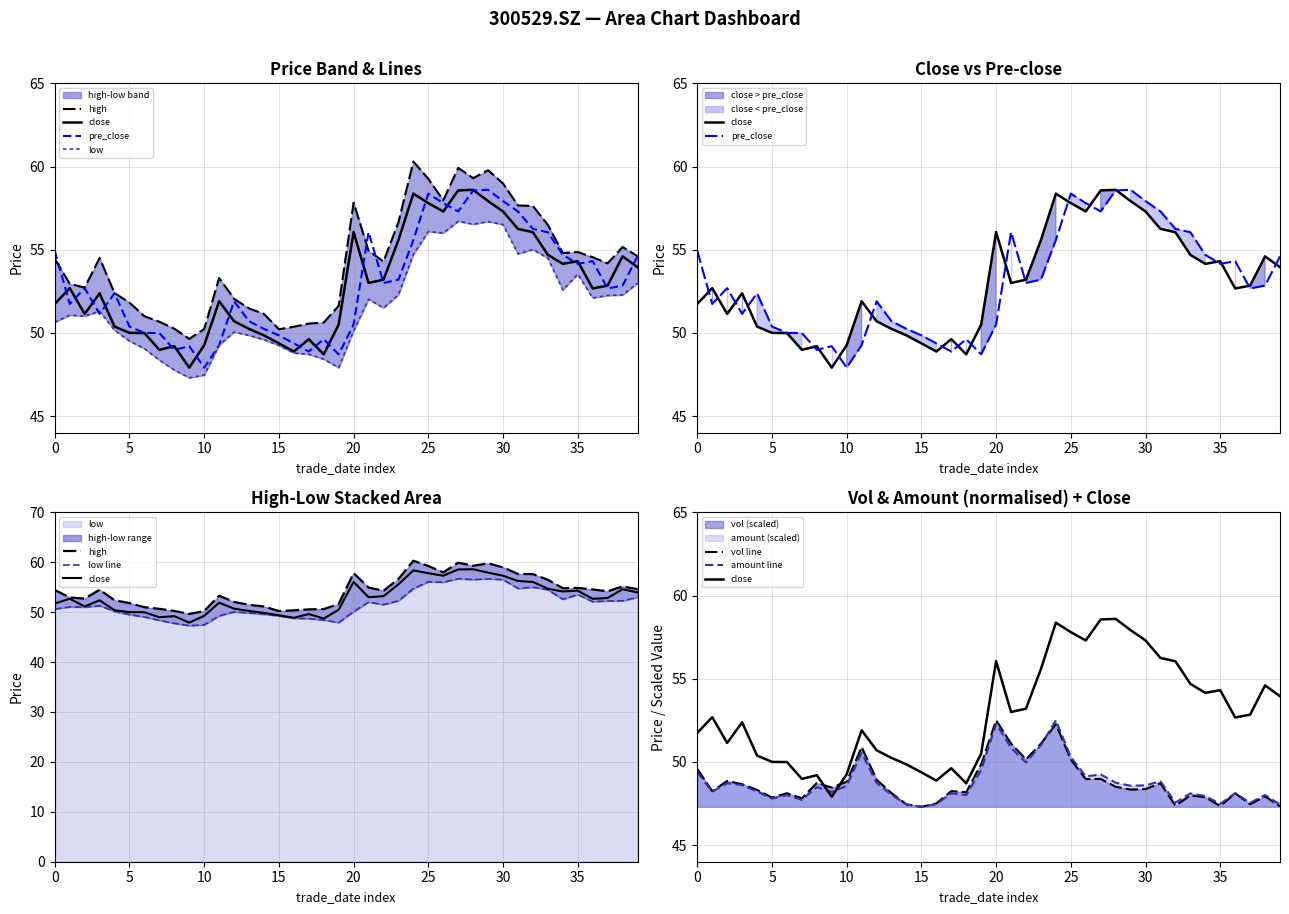

Reading left to right, extract all data points from this chart.

high: 54.5	53.0	52.7	54.5	52.4	51.8	51.0	50.7	50.2	49.6	50.2	53.3	52.0	51.5	51.1	50.2	50.4	50.6	50.6	51.6	57.8	54.9	54.3	56.6	60.3	59.3	58.0	59.9	59.3	59.8	59.0	57.7	57.6	56.5	54.8	54.9	54.5	54.2	55.2	54.6
close: 51.7	52.7	51.1	52.4	50.4	50.0	50.0	49.0	49.2	47.9	49.3	51.9	50.7	50.2	49.9	49.4	48.9	49.6	48.7	50.5	56.1	53.0	53.2	55.6	58.4	57.8	57.3	58.6	58.6	57.9	57.3	56.2	56.0	54.7	54.1	54.3	52.7	52.8	54.6	54.0
pre_close: 54.9	51.7	52.7	51.1	52.4	50.4	50.0	50.0	49.0	49.2	47.9	49.3	51.9	50.7	50.2	49.9	49.4	48.9	49.6	48.7	50.5	56.1	53.0	53.2	55.6	58.4	57.8	57.3	58.6	58.6	57.9	57.3	56.2	56.0	54.7	54.1	54.3	52.7	52.8	54.6
low: 50.6	51.1	51.0	51.3	50.2	49.5	49.0	48.4	47.8	47.3	47.5	49.3	50.0	49.9	49.6	49.2	48.8	48.7	48.4	47.9	50.1	52.0	51.5	52.3	54.7	56.1	56.0	56.7	56.5	56.7	56.5	54.8	55.0	54.5	52.6	53.5	52.1	52.2	52.3	53.0